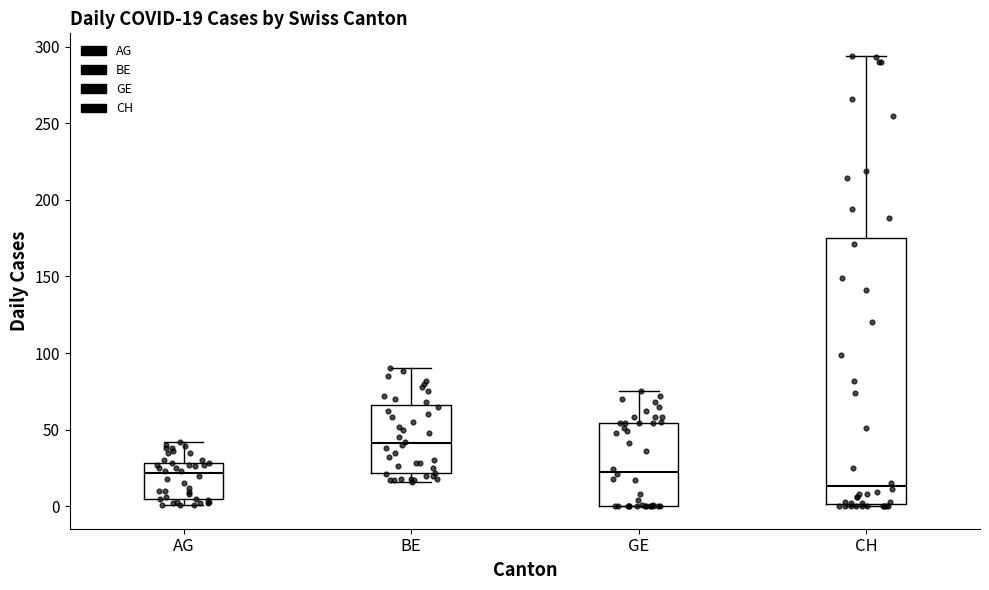

Which box is the tallest, from its lower edge to its upper edge?

CH